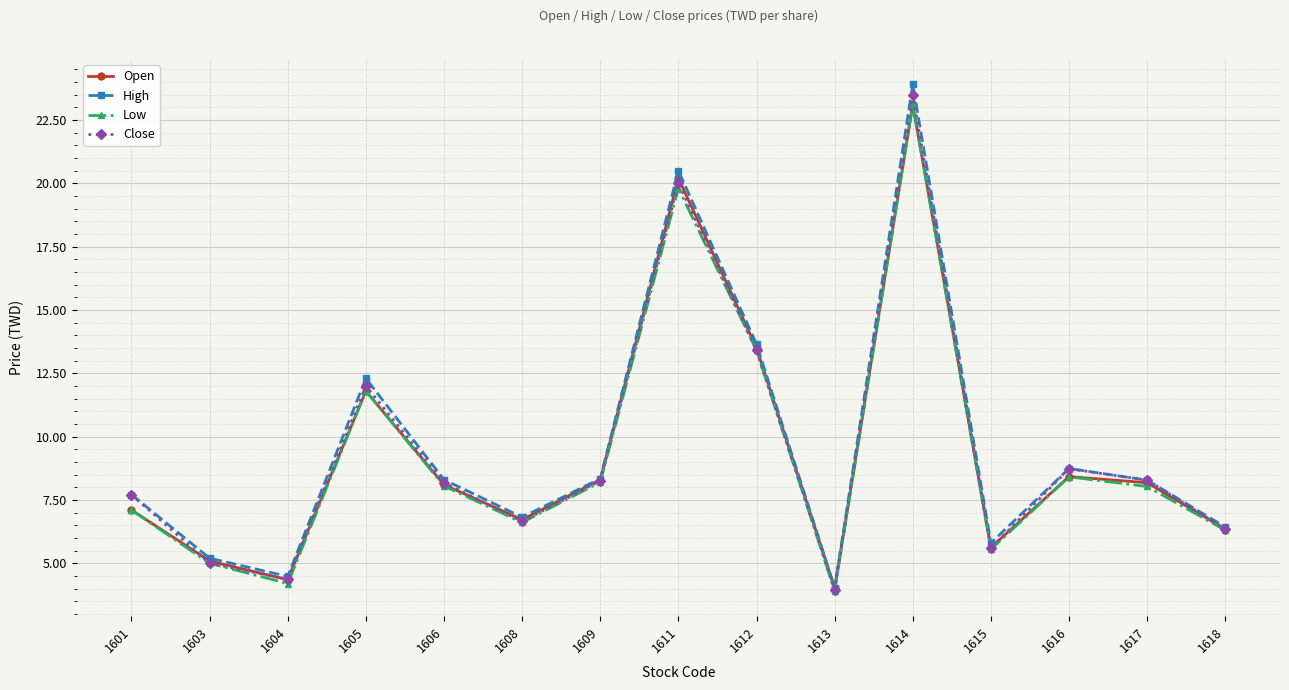

What is the sum of the Open values at 1615 and 1611?

25.8